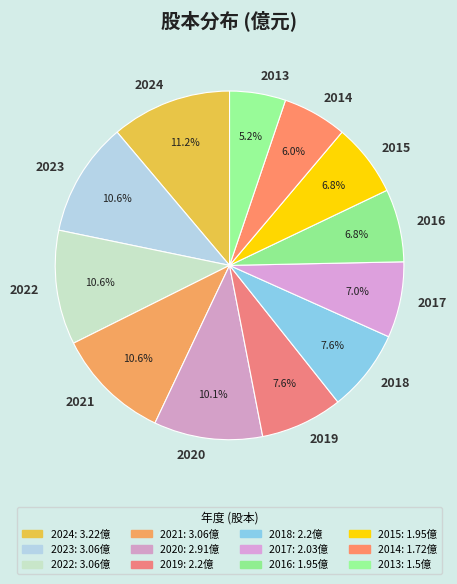

What is the largest slice in the pie chart?

2024